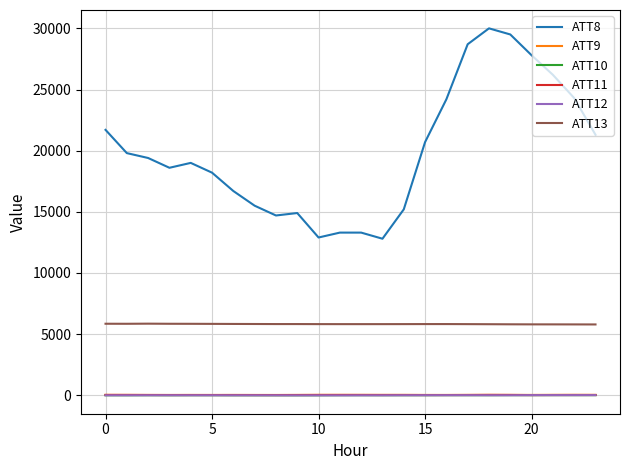

What is the difference between the maximum and minimum values in the ATT12 series?

20.9